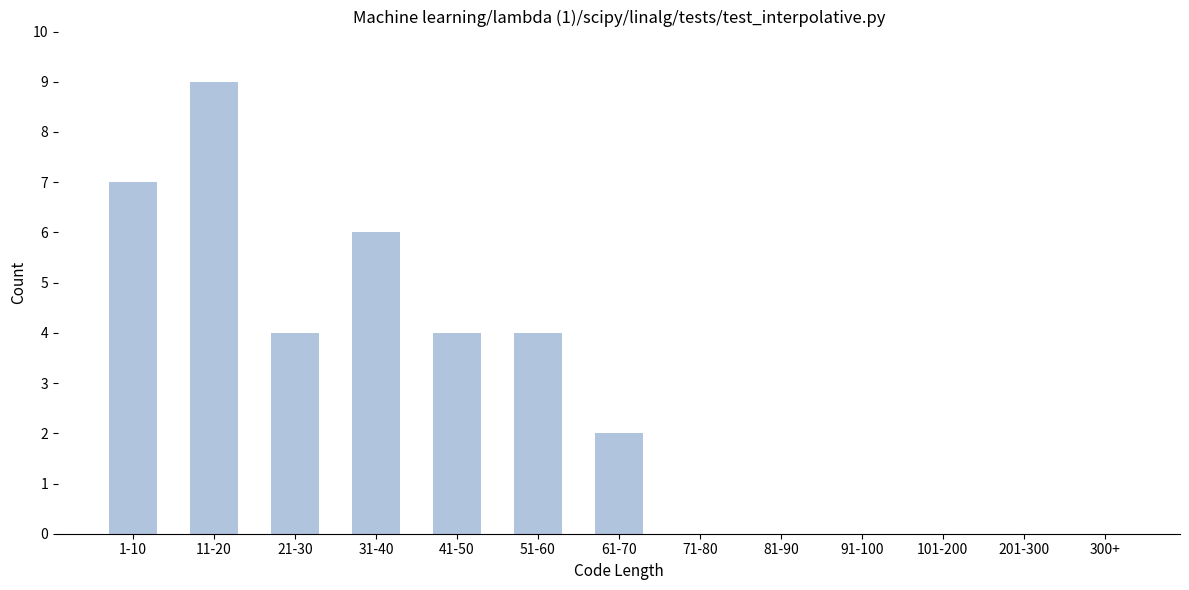

Reading right to left, extract all data points from this chart.

300+=0	201-300=0	101-200=0	91-100=0	81-90=0	71-80=0	61-70=2	51-60=4	41-50=4	31-40=6	21-30=4	11-20=9	1-10=7